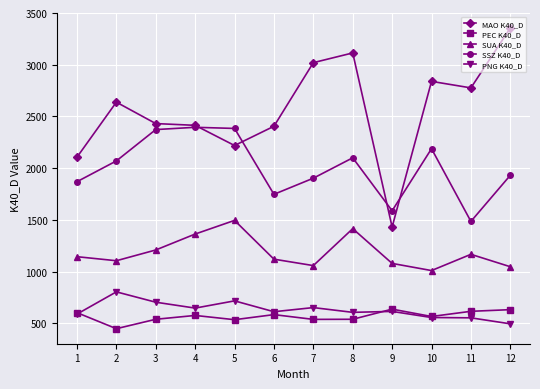

At which label does PEC K40_D first exceed 576?

1